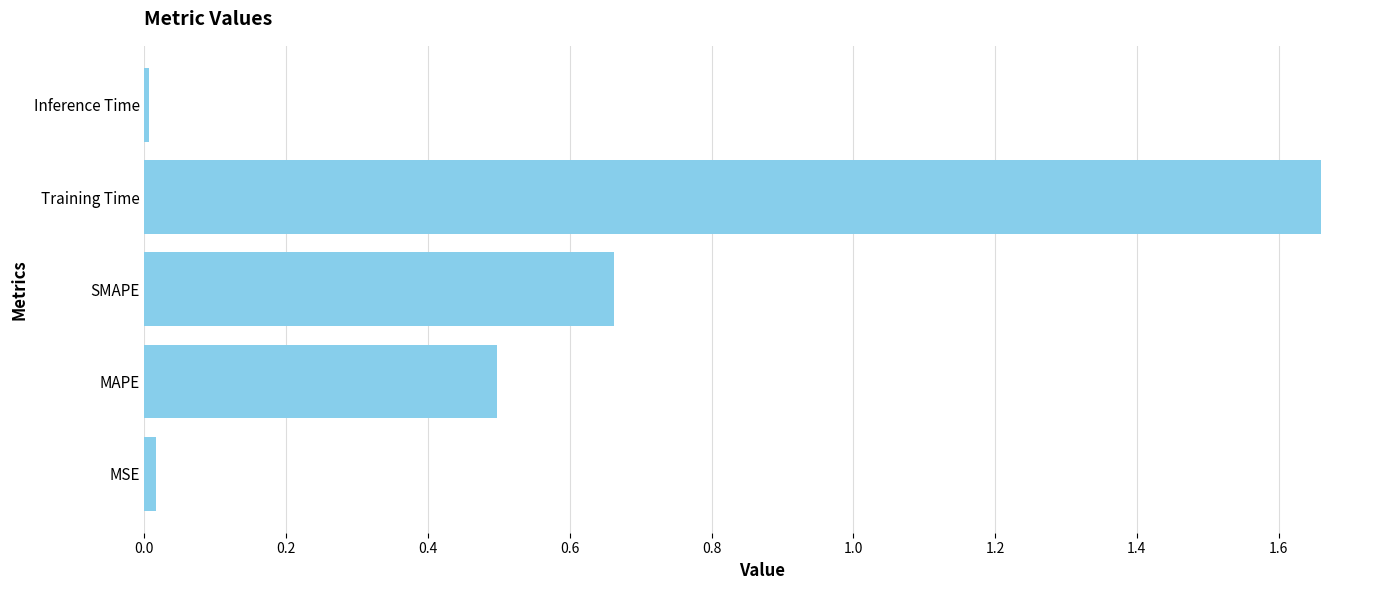

What is the average value?

0.6